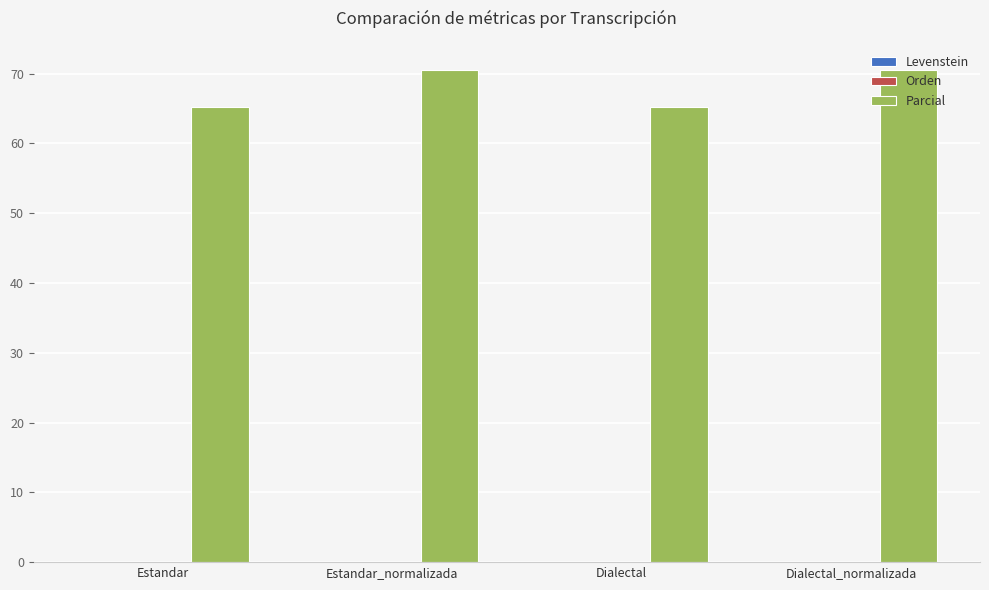

Which series has the largest total across all categories?

Parcial